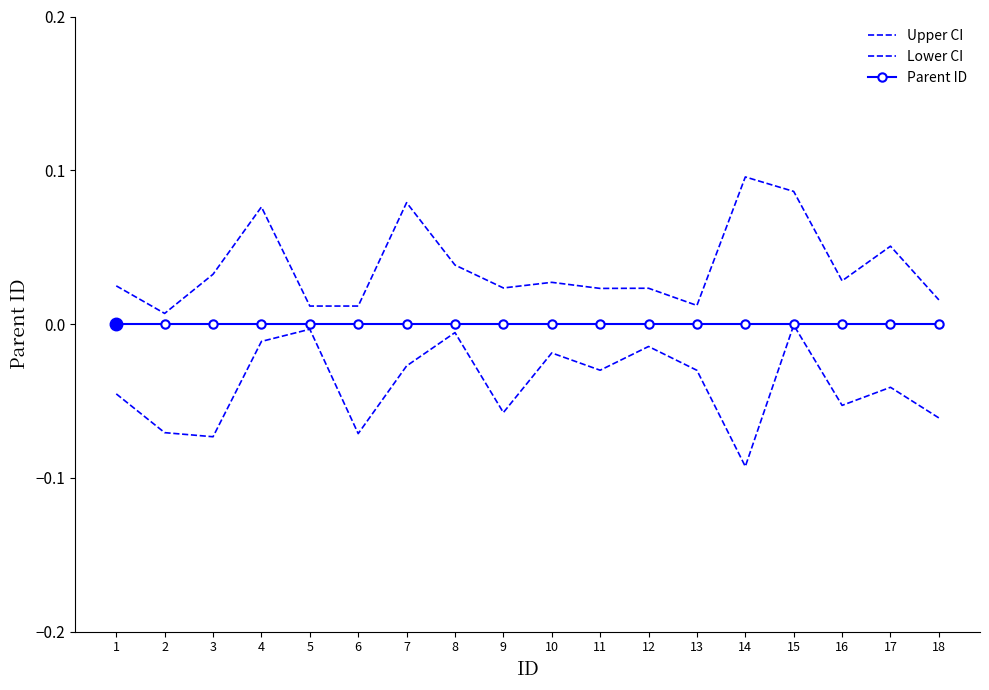

Which series changed the most between 13 and 15?

Upper CI